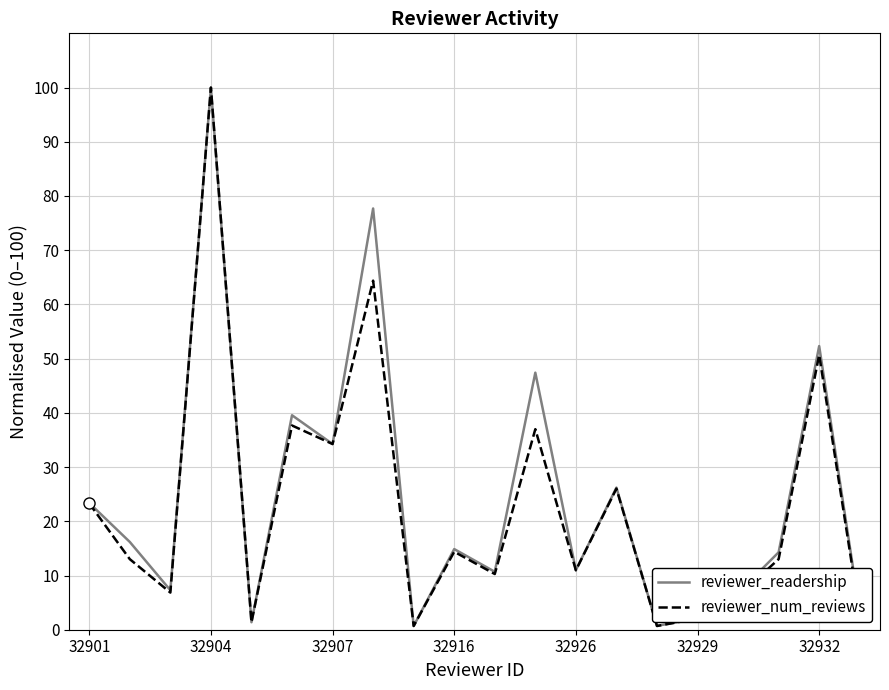

What is the sum of all reviewer_readership values?

490.1